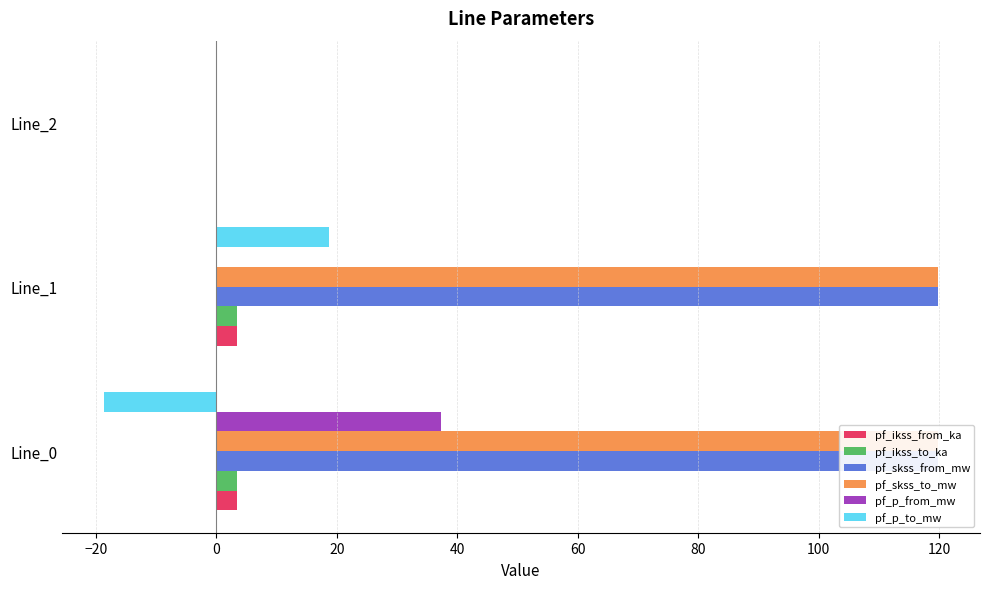

What is the sum of all pf_p_from_mw values?

37.3